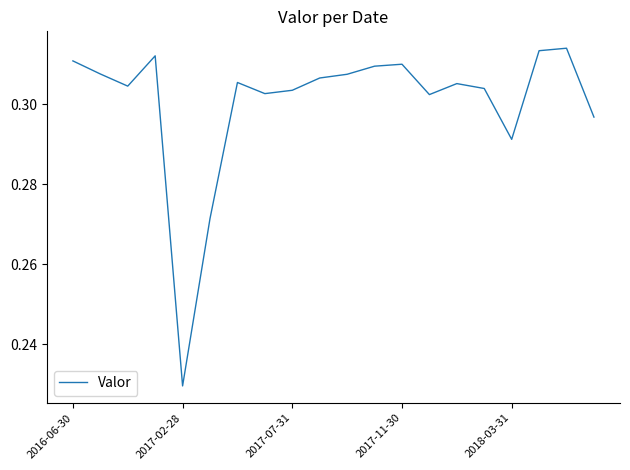

Is this an area chart (filled region under the line)?

No